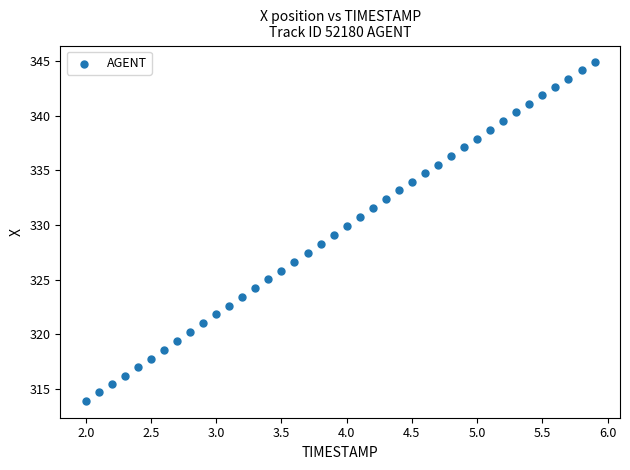

What is the range of X values (max minus min)?

3.9